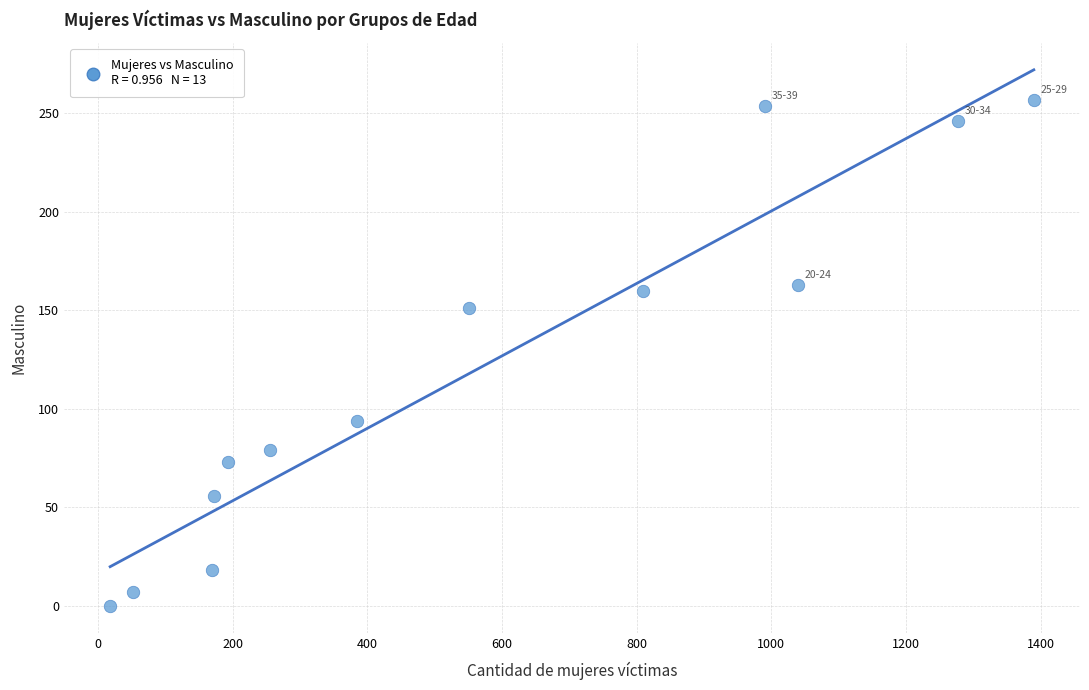

What Y value in the scatter plot is closest to 128?

151